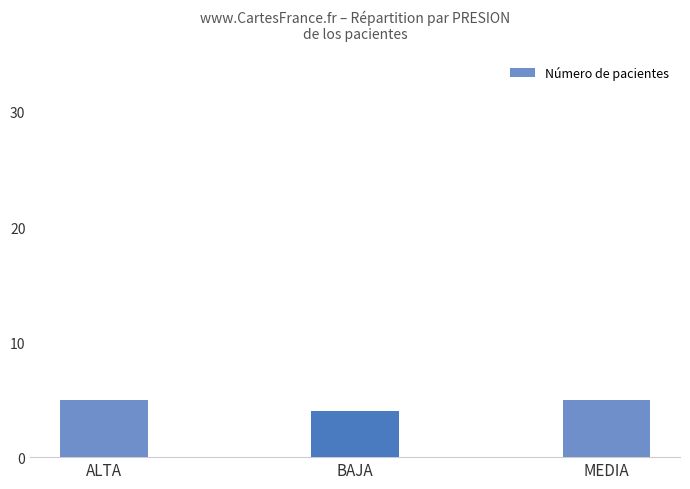

Where is the data nearest to the value 4?

BAJA